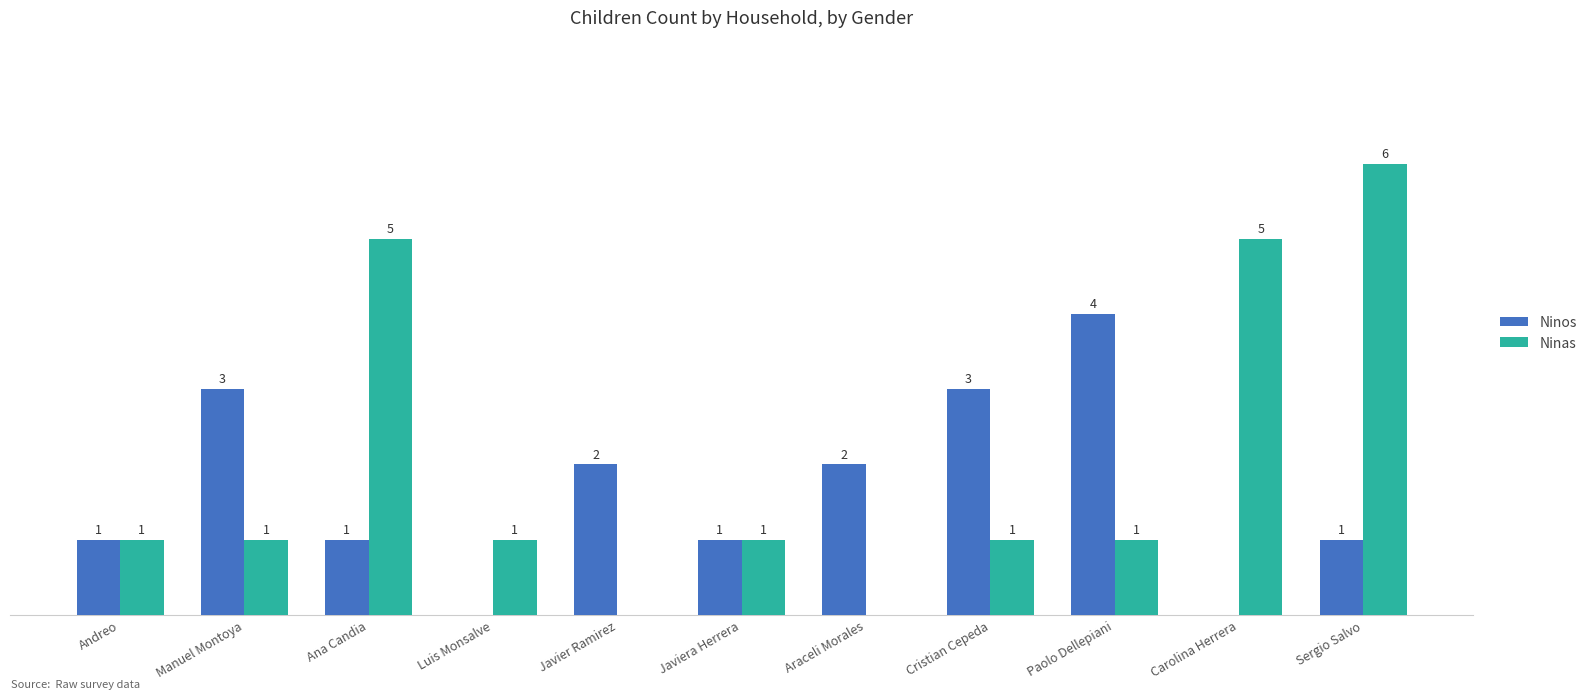

Which series changed the most between Ana Candia and Sergio Salvo?

Ninas